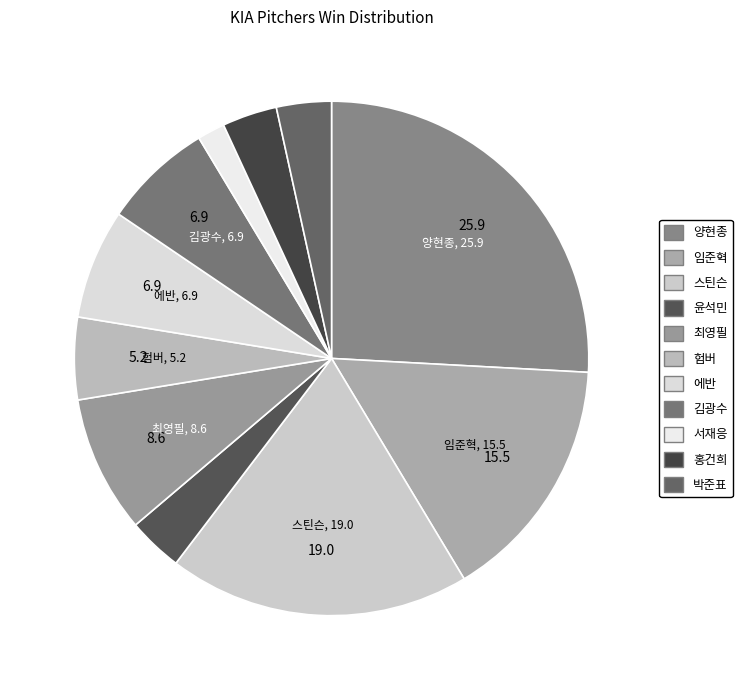

Count the number of slices in the pie.

11